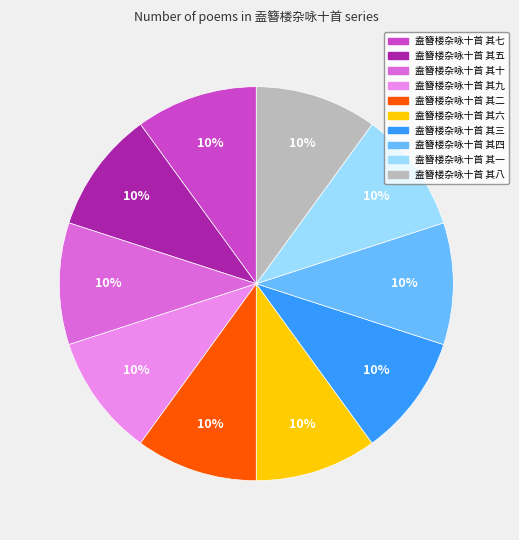

To the nearest percent, what is the average slice percentage?

10%